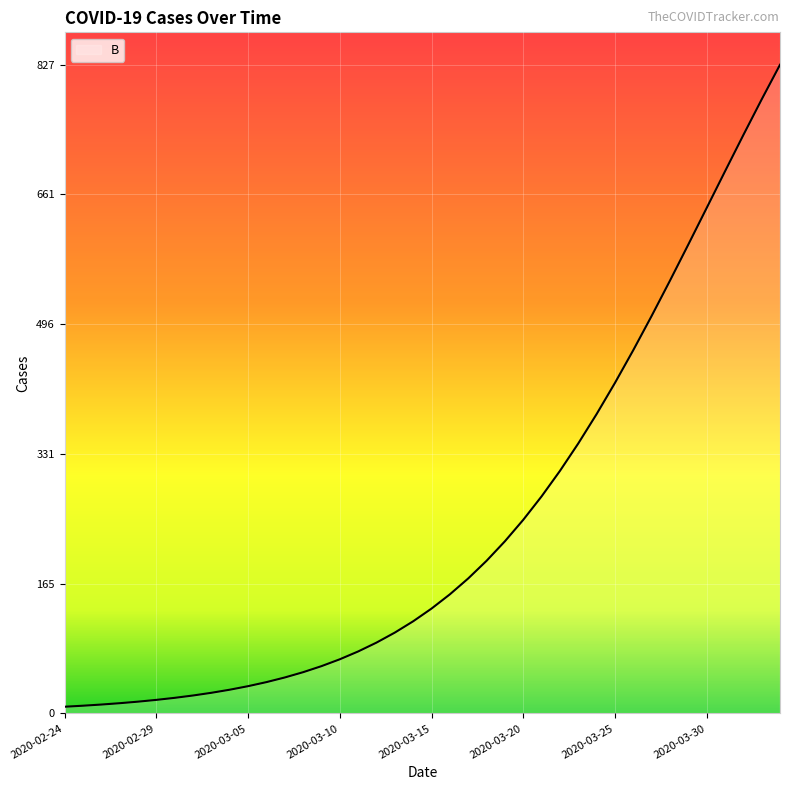

How many values exceed 133?

20